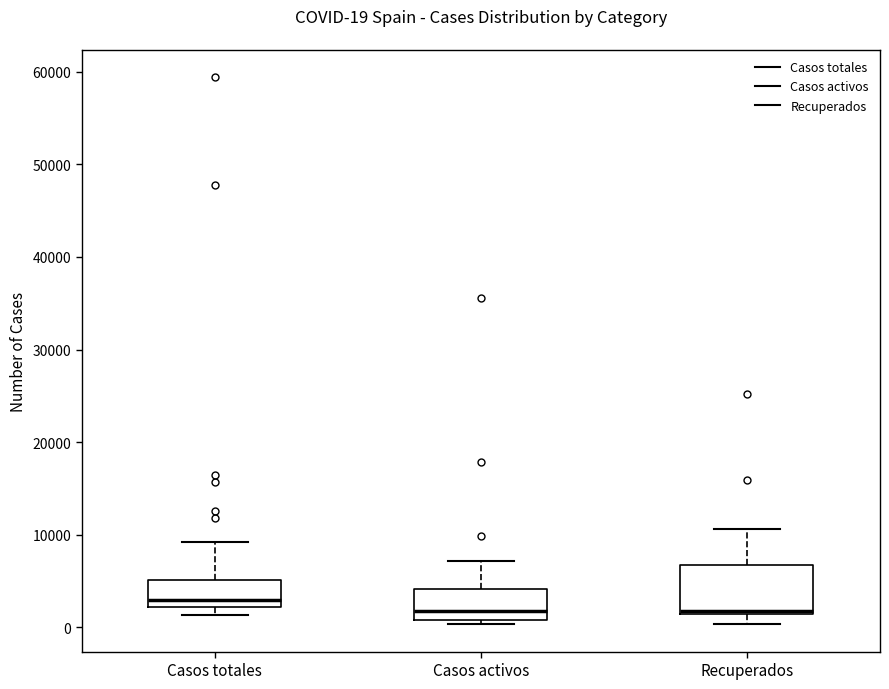

Which box's median line is the highest?

Casos totales